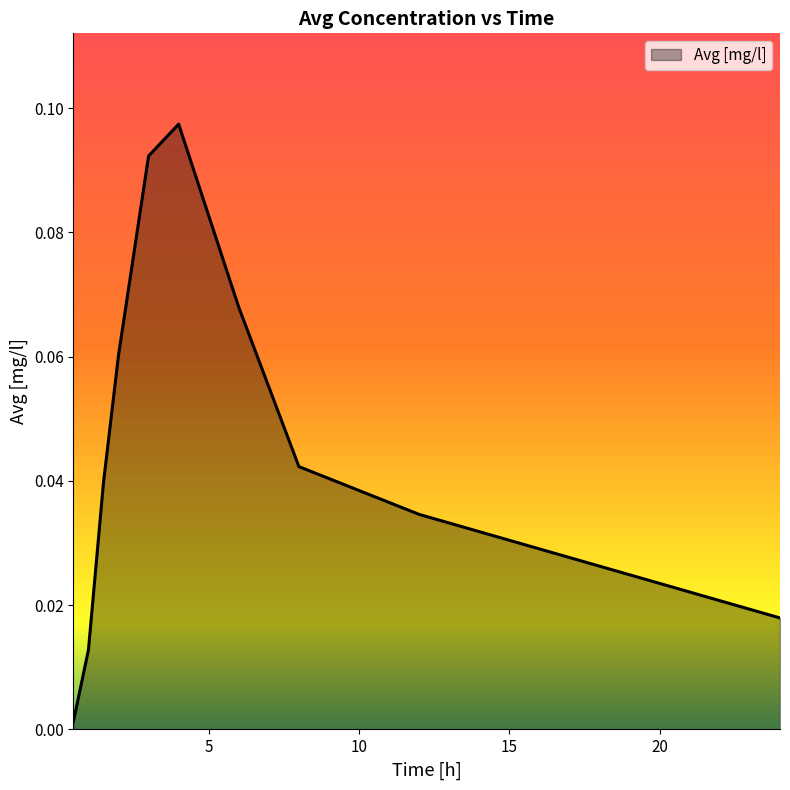

What is the greatest value displayed?

0.1